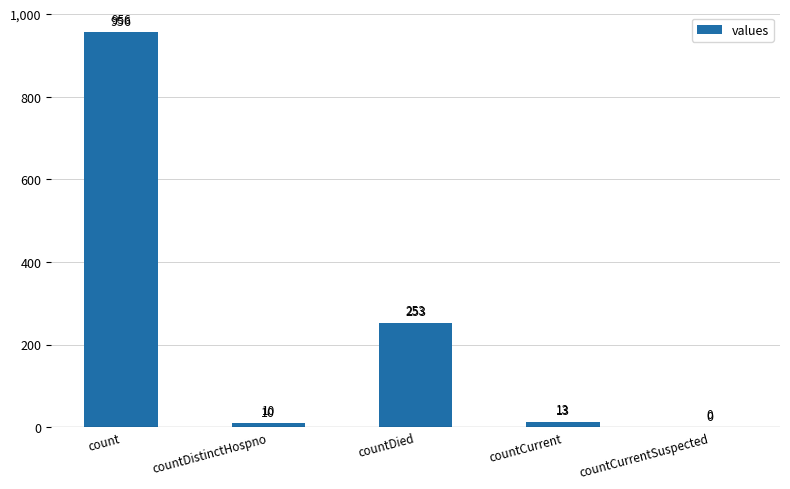

What is the difference between the values at countDied and countDistinctHospno?

243